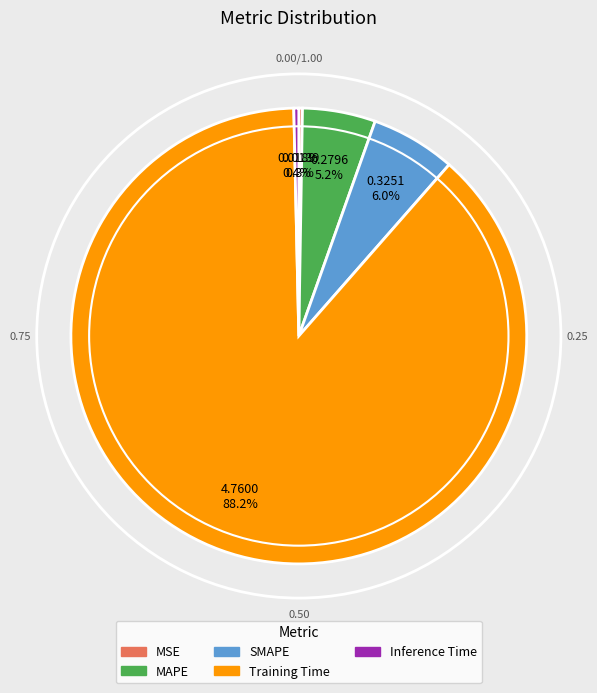

Is it true that SMAPE is 1% of the pie?

False